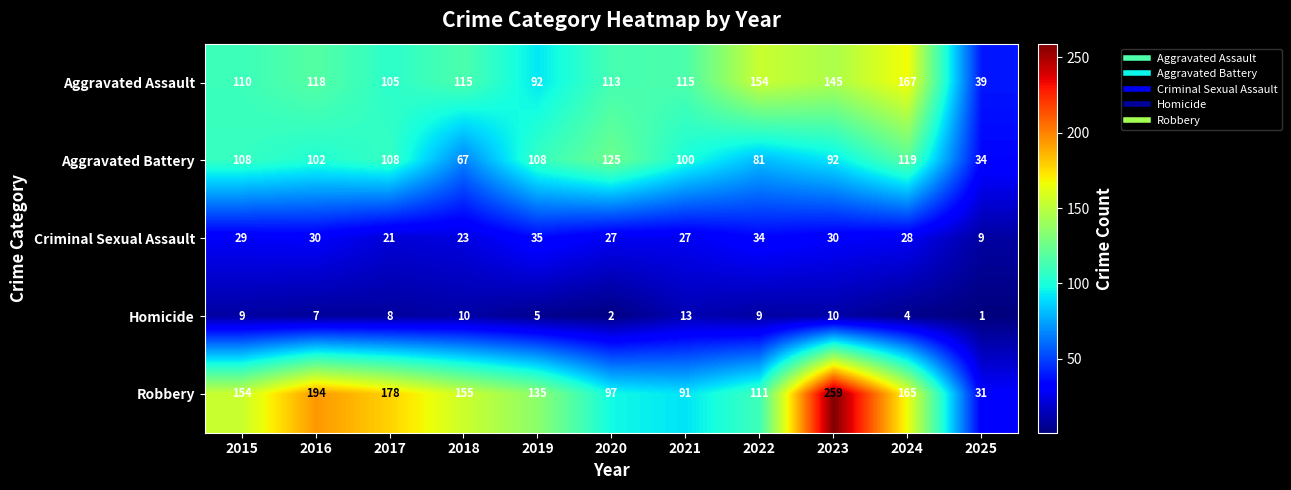

What is the average value of the Aggravated Assault series?

116